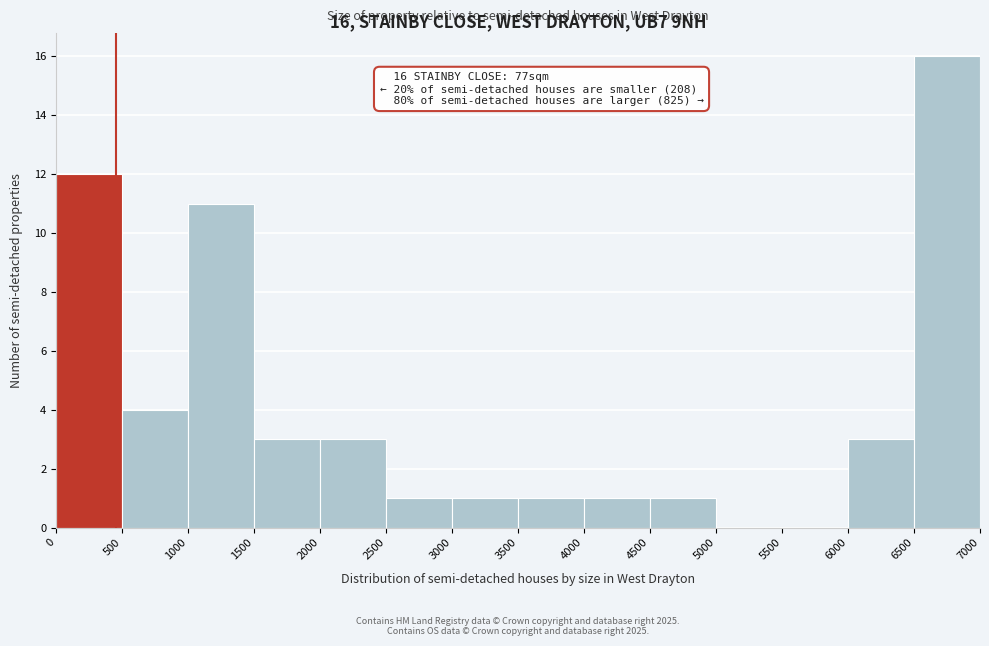

Which range on the x-axis has the tallest bar?

6500 to 7000